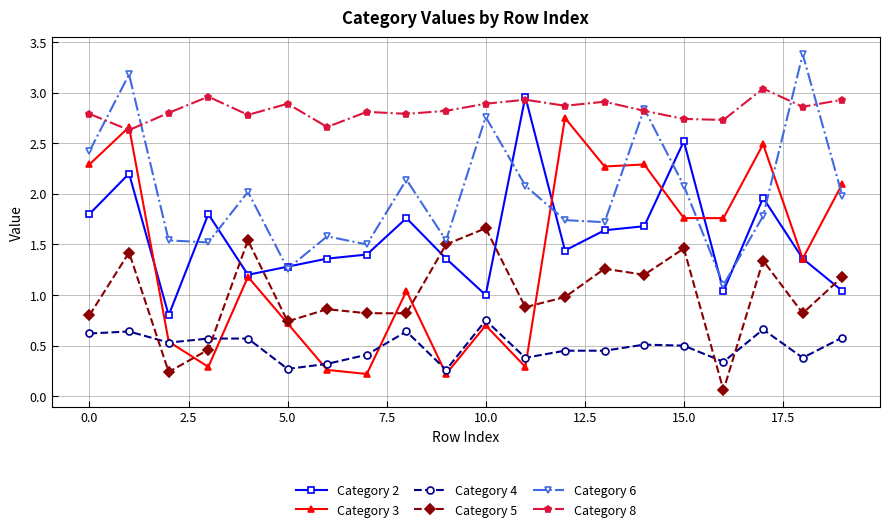

Which series has the widest spread of values?

Category 3